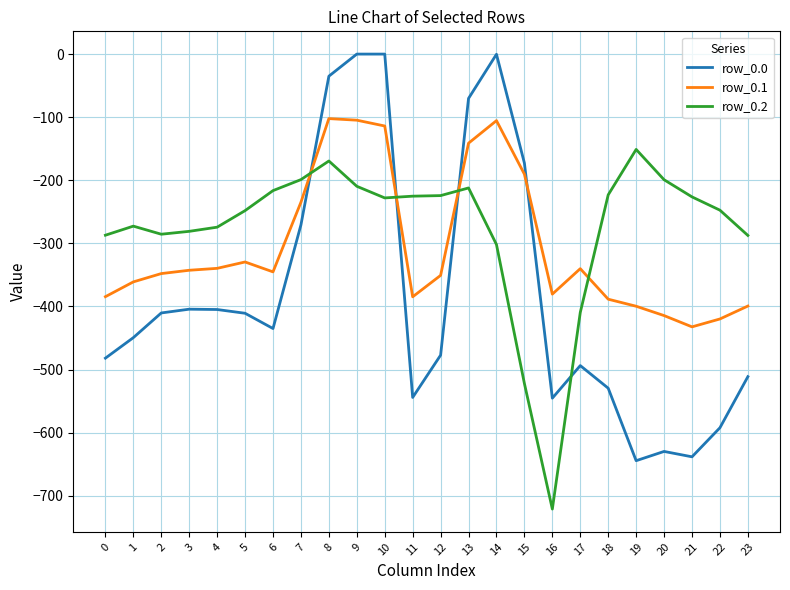

What is the difference between the row_0.0 values at 0 and 15?

309.2